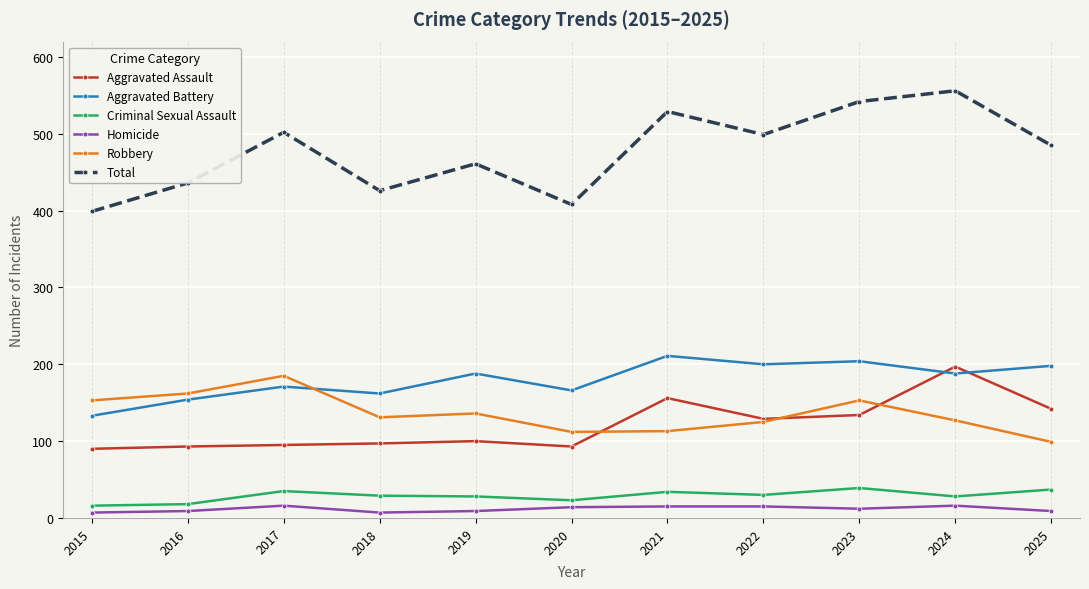

True or false: Robbery has a value of 162 at 2016.

True